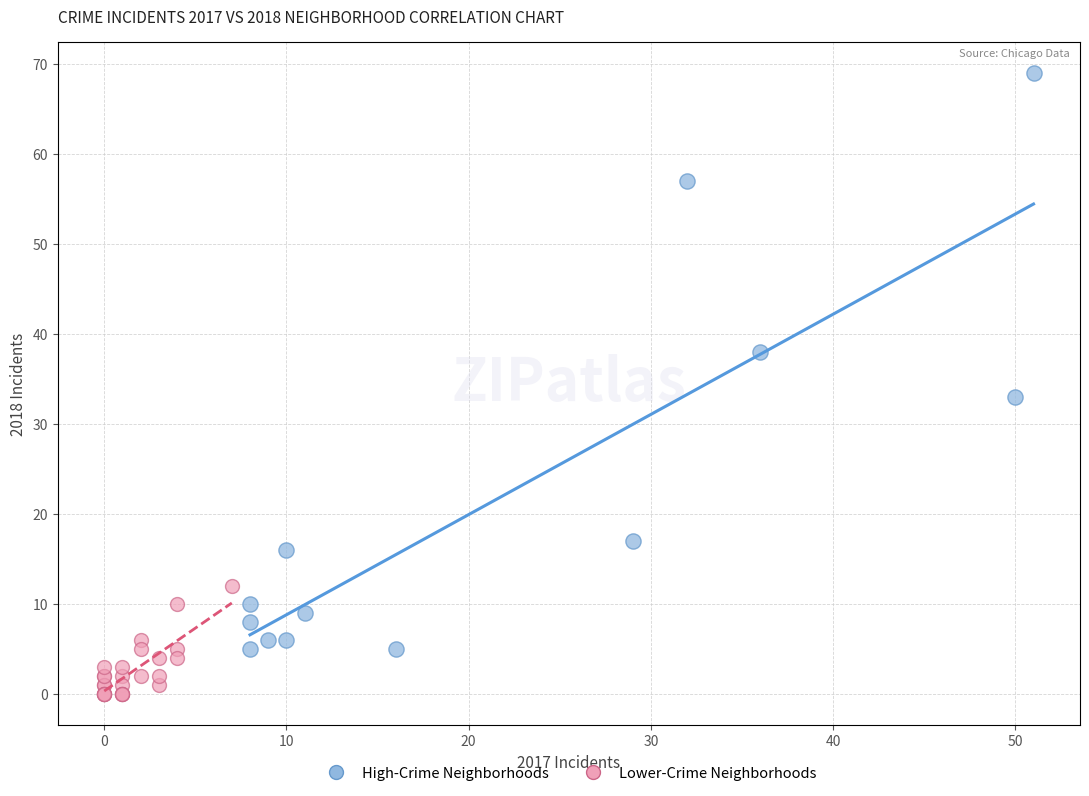

Which series has the largest Y range (max minus min)?

High-Crime Neighborhoods